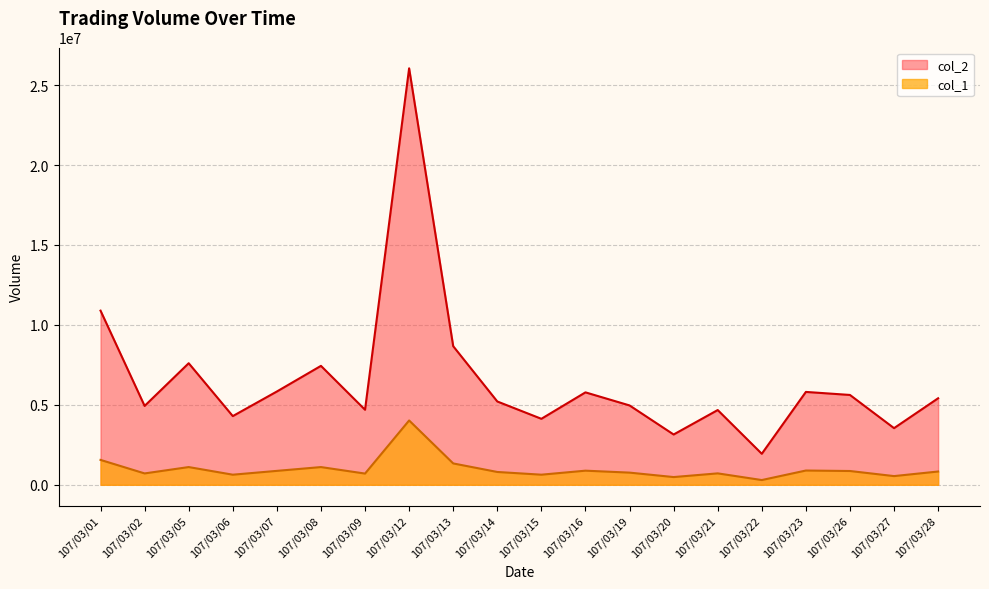

Rank the categories by col_2 value from lowest to highest.

107/03/22, 107/03/20, 107/03/27, 107/03/15, 107/03/06, 107/03/21, 107/03/09, 107/03/02, 107/03/19, 107/03/14, 107/03/28, 107/03/26, 107/03/16, 107/03/23, 107/03/07, 107/03/08, 107/03/05, 107/03/13, 107/03/01, 107/03/12